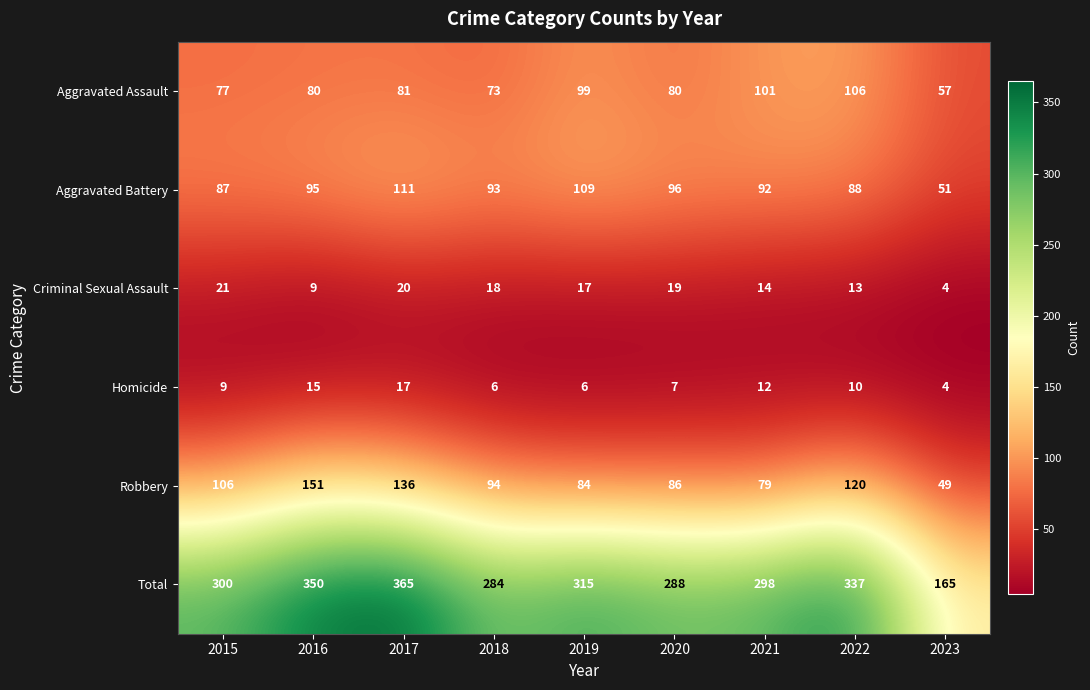

What is the difference between the highest and lowest values at 2019?

309